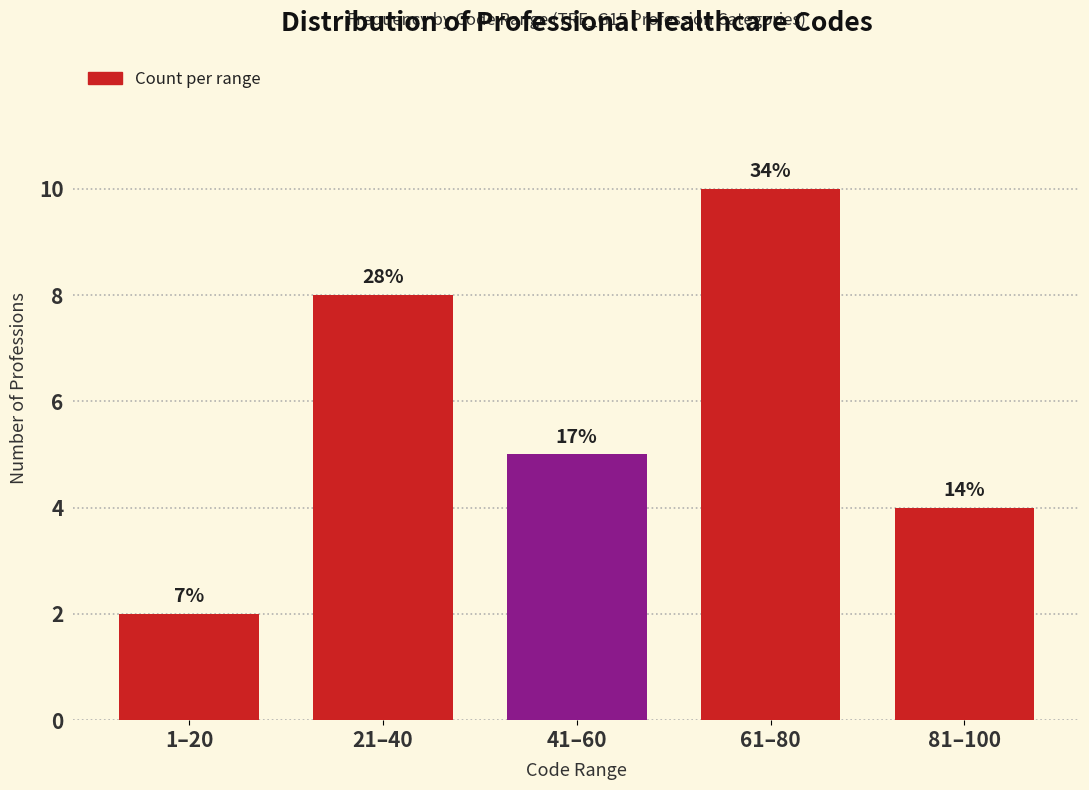

Are the bars horizontal?

No